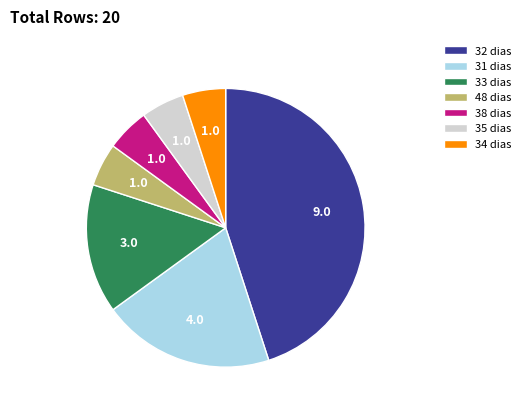

Combined, do 35 dias and 48 dias account for over 50%?

No